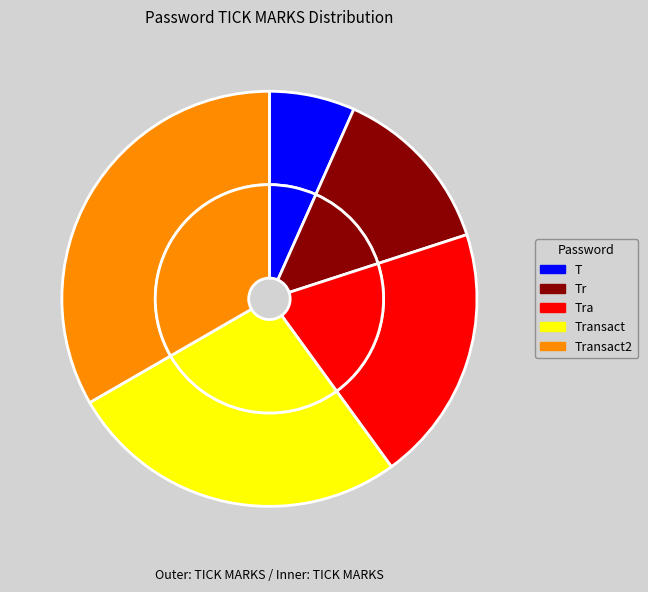

To the nearest percent, what portion does Tra represent?

20%